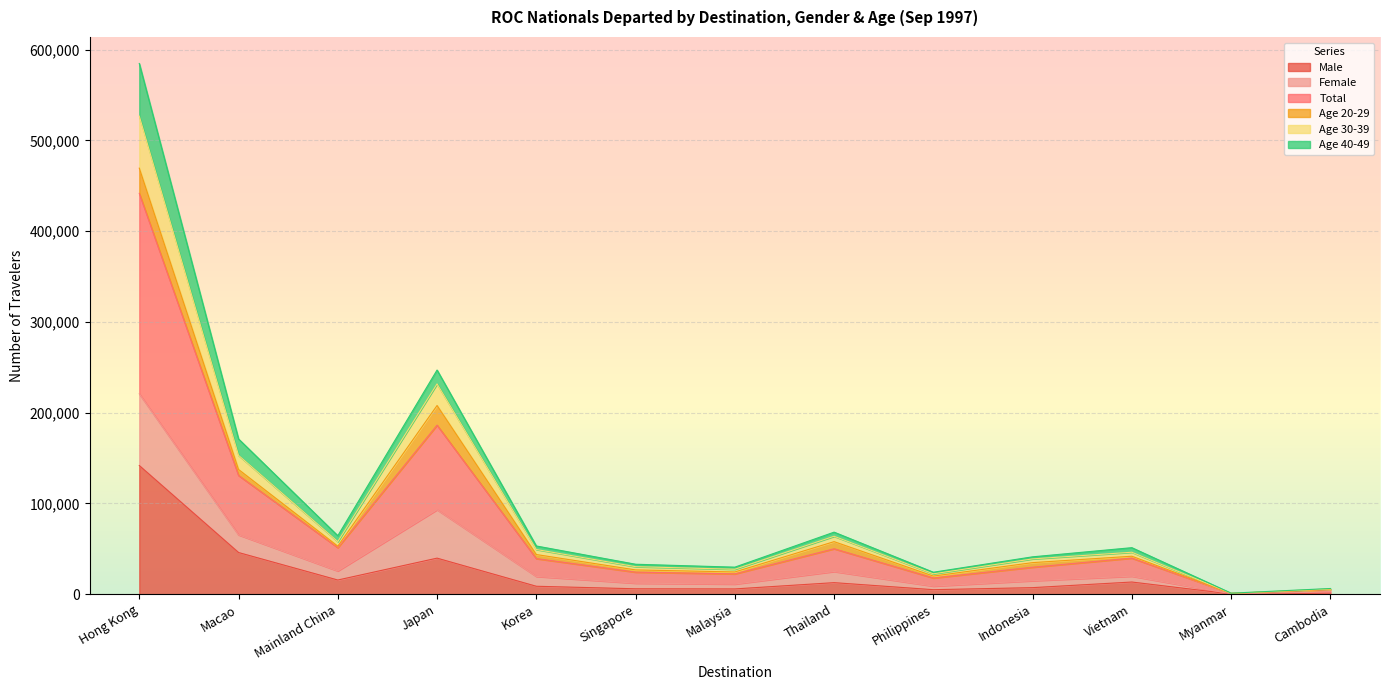

How many lines are shown in the chart?

6